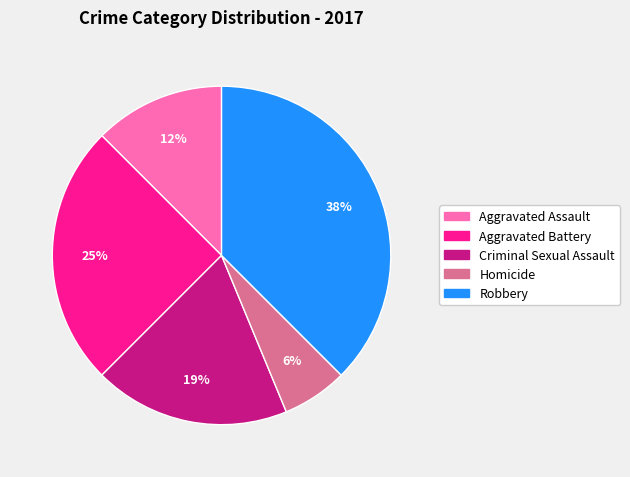

To the nearest percent, what is the difference between the Criminal Sexual Assault and Robbery slice percentages?

19%